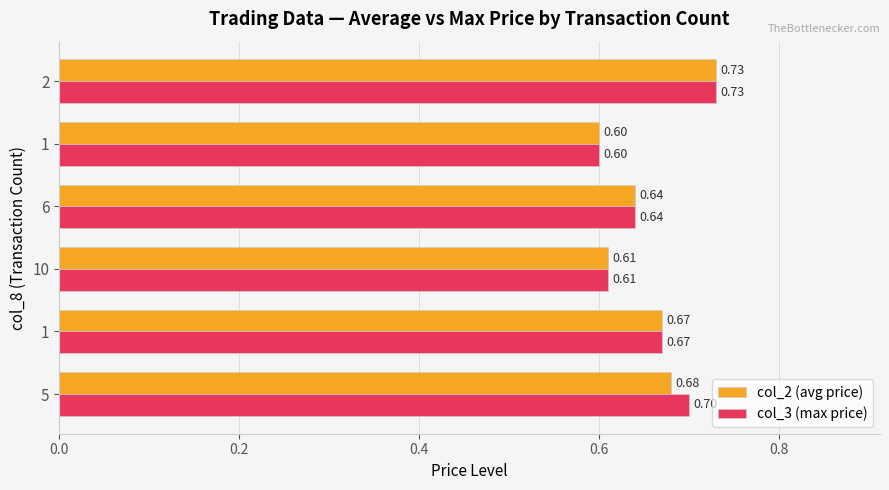

What is the sum of all col_3 (max price) values?

4.0